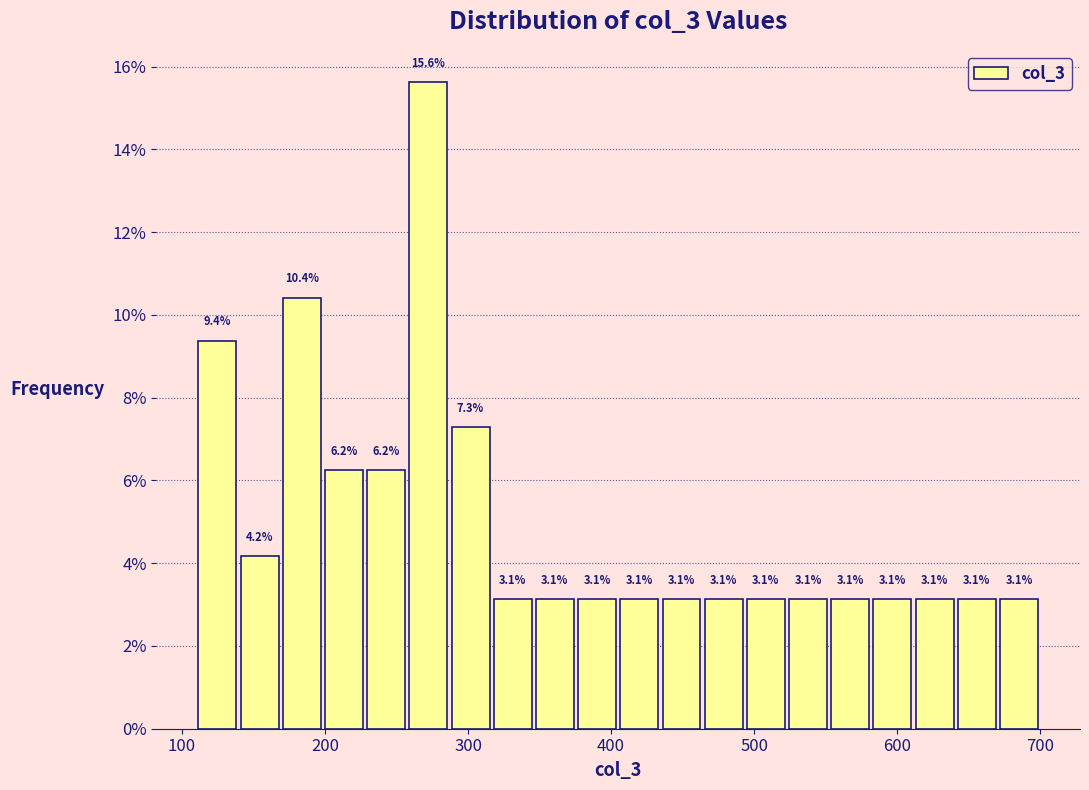

Read against the x-axis, roughly where is the centre of the tallest bar?

270